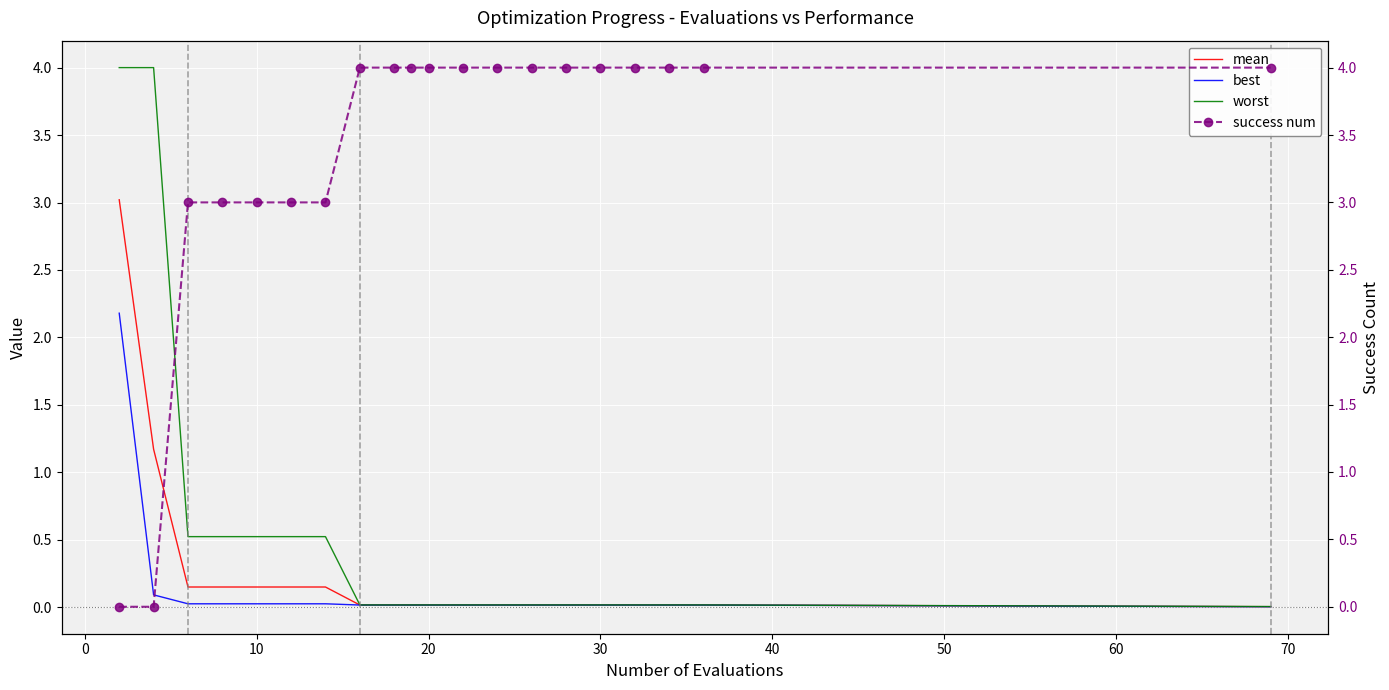

How many lines are shown in the chart?

4